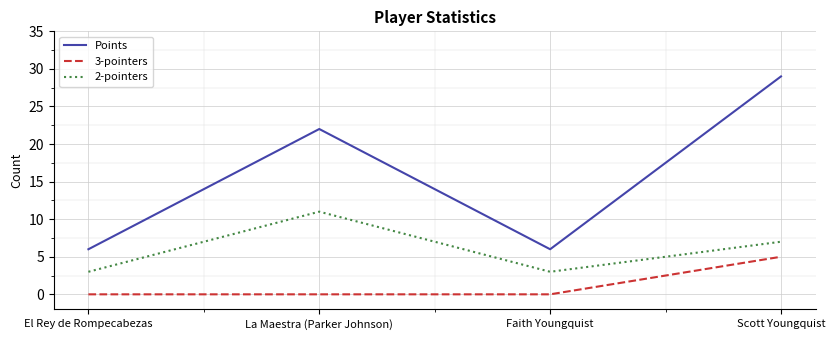

True or false: Points and 2-pointers cross at least once.

False